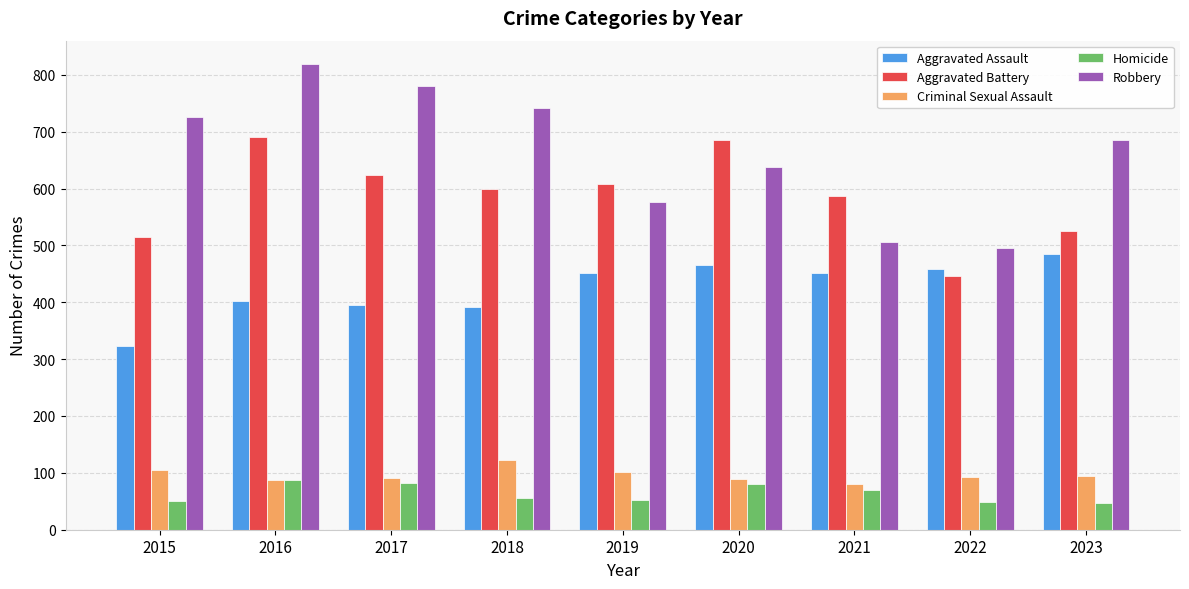

What is the difference between the maximum and minimum values in the Criminal Sexual Assault series?

42